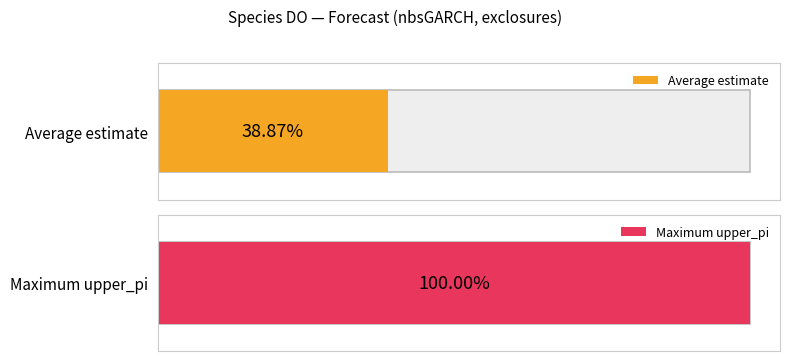

What is the value of the estimate bar at the 2nd from the left?

1.0